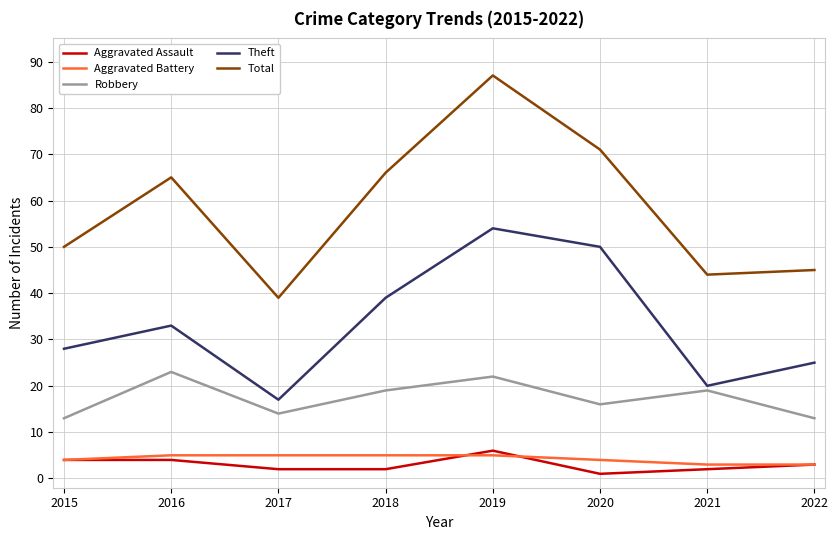

At which category does Robbery reach its first local valley?

2017